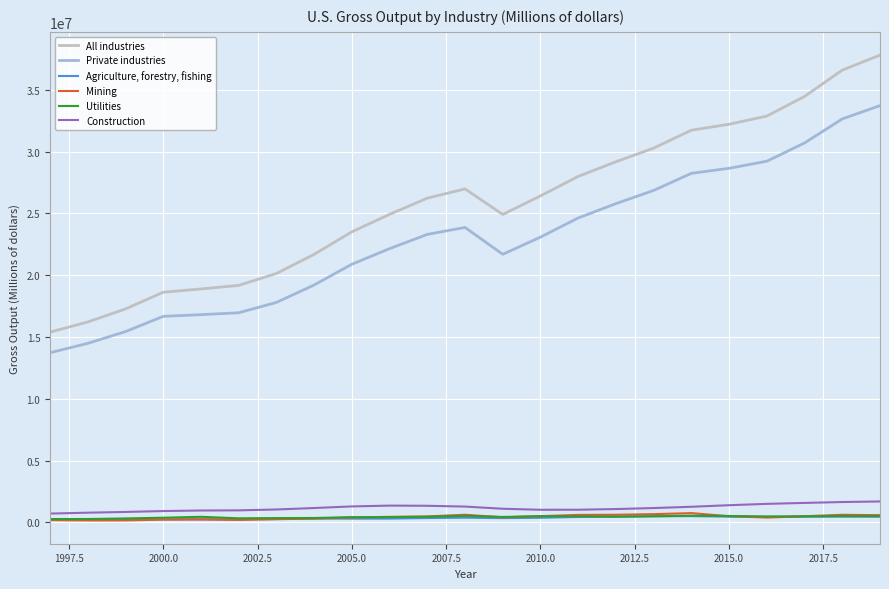

True or false: Construction and All industries cross at least once.

False